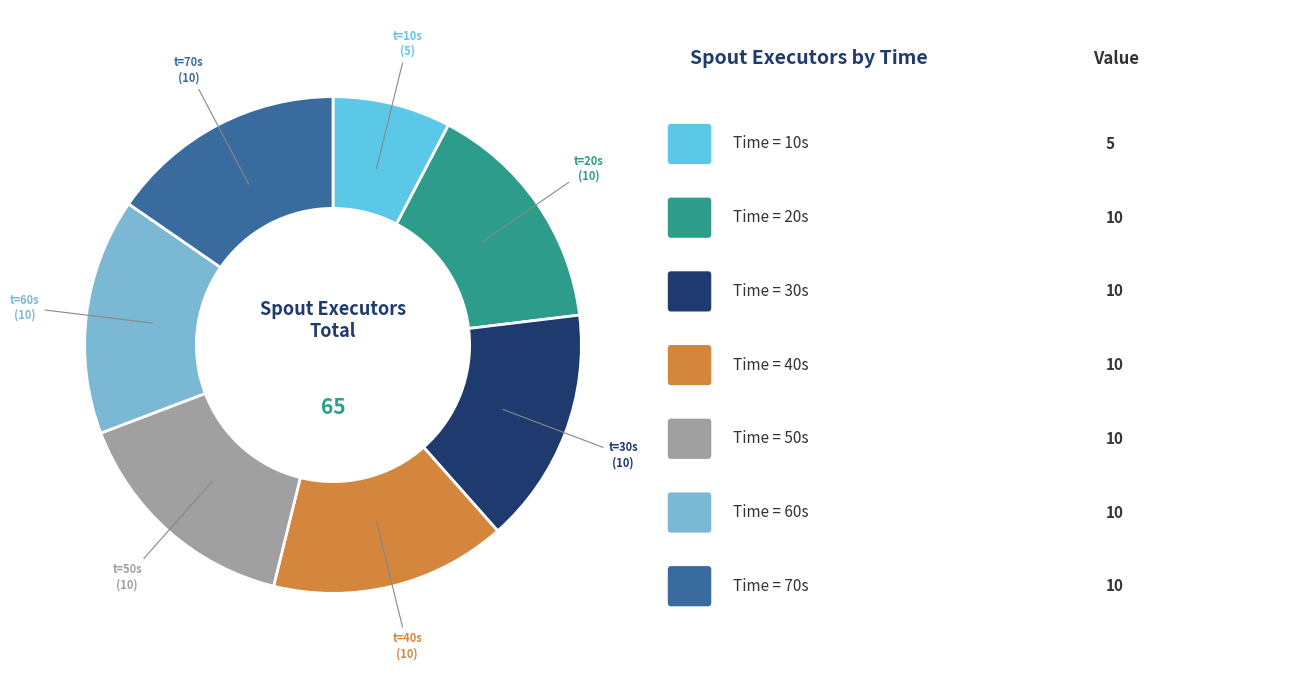

Is there a majority slice in this chart?

No